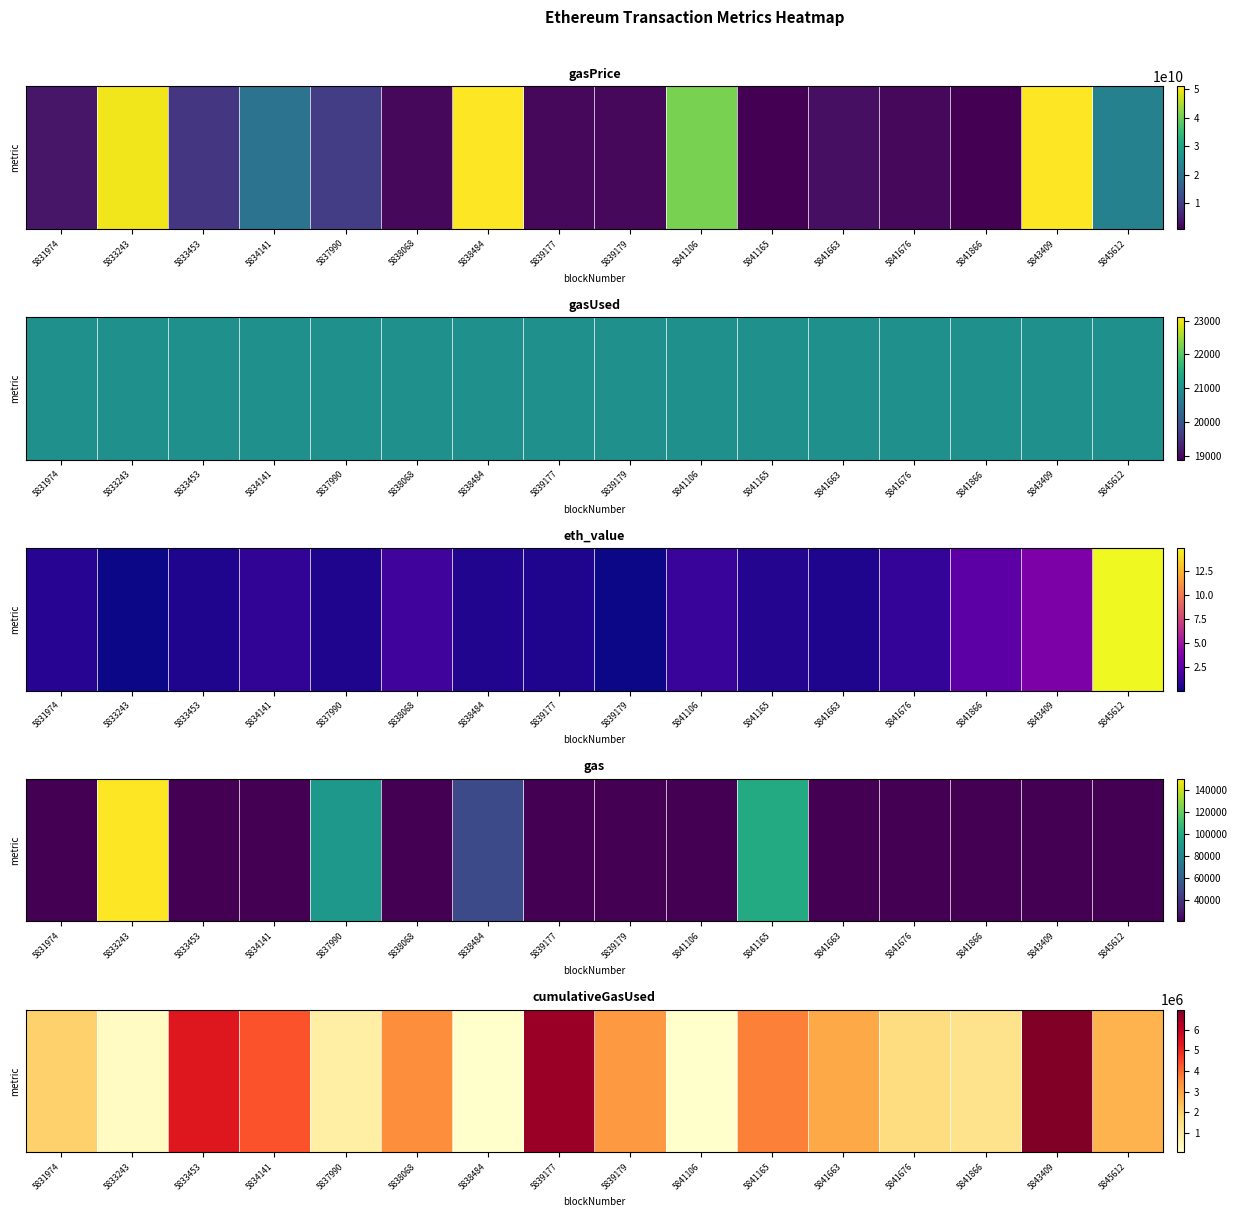

What is the maximum value shown in the chart?

6974845